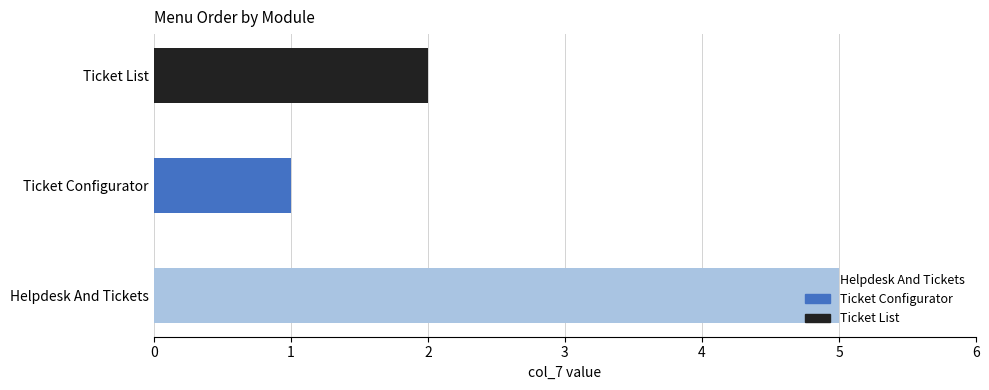

How many values are below 2?

1